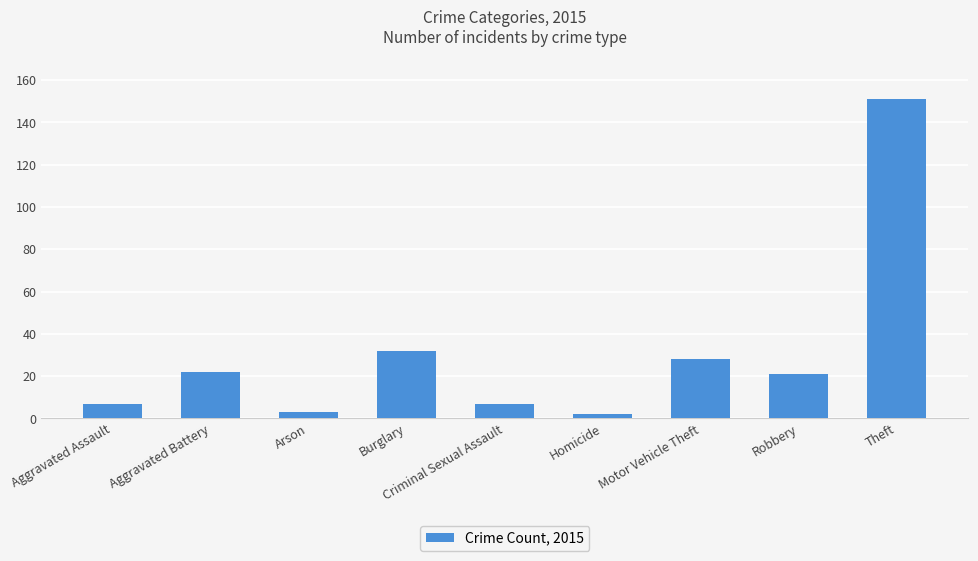

How many data points does each series have?

9